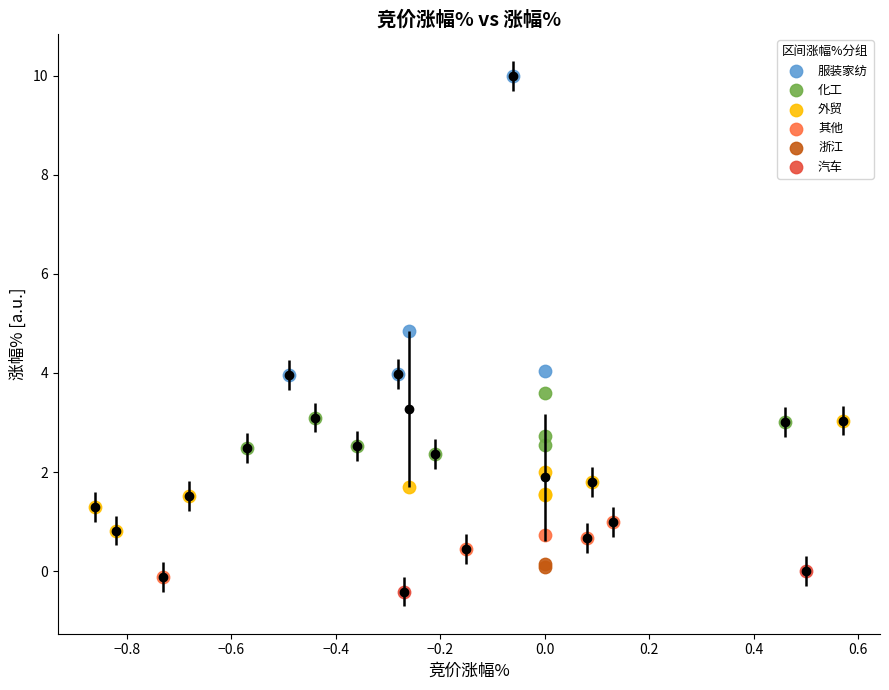

Which series reaches the minimum Y coordinate?

汽车